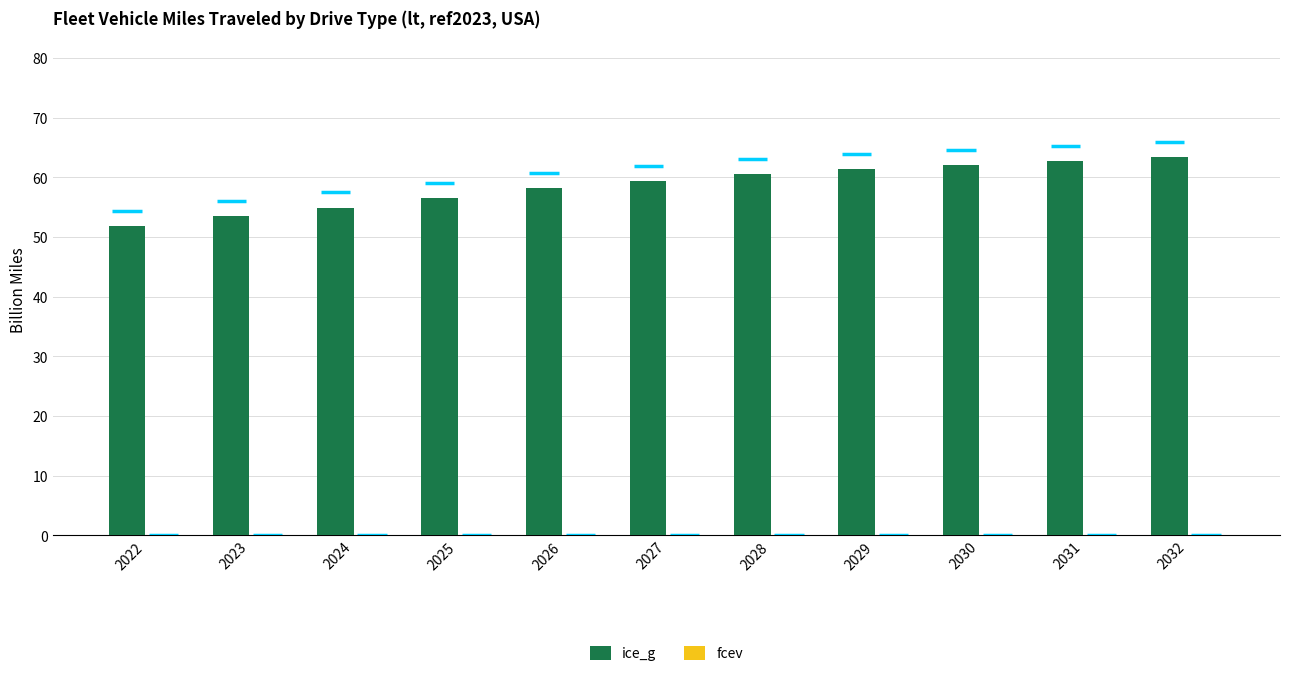

Which label corresponds to the smallest value in the chart?

2022